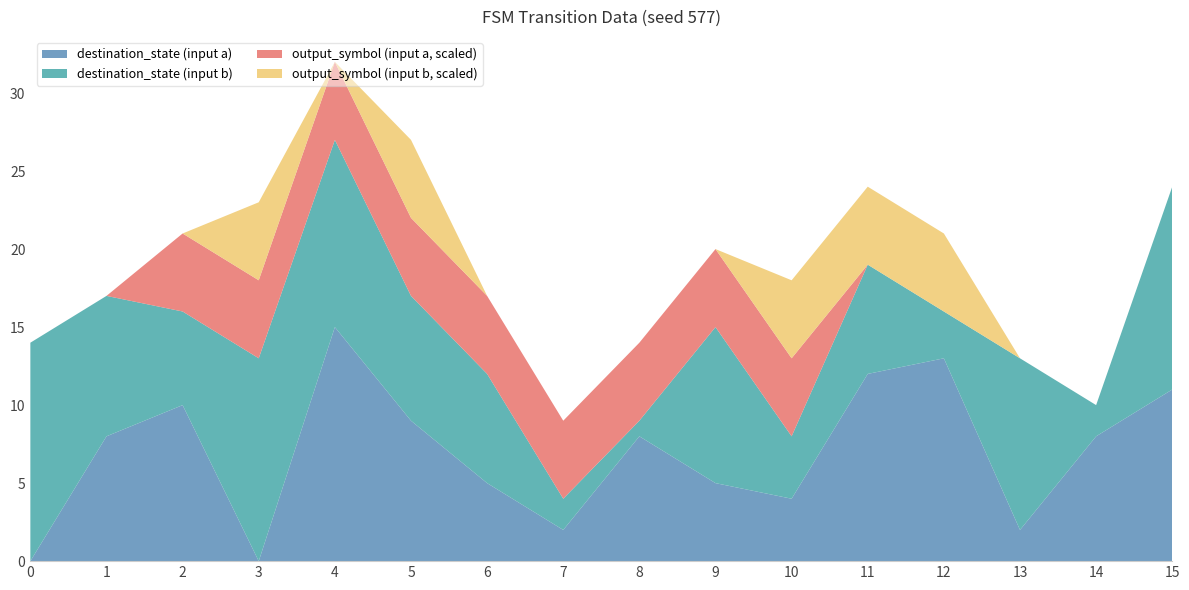

Reading left to right, what are all the values shown in this chart?

source_state: 0	0	1	1	2	2	3	3	4	4	5	5	6	6	7	7	8	8	9	9	10	10	11	11	12	12	13	13	14	14	15	15
destination_state: 0	14	8	9	10	6	0	13	15	12	9	8	5	7	2	2	8	1	5	10	4	4	12	7	13	3	2	11	8	2	11	13
input_num: 2	2	2	2	2	2	2	2	2	2	2	2	2	2	2	2	2	2	2	2	2	2	2	2	2	2	2	2	2	2	2	2
output_symbol: 0	0	0	0	1	0	1	1	1	0	1	1	1	0	1	0	1	0	1	0	1	1	0	1	0	1	0	0	0	0	0	0